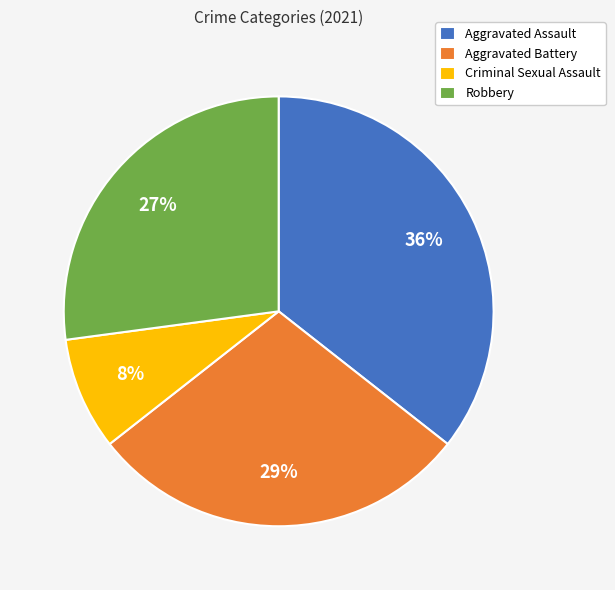

How many segments does this pie chart have?

4